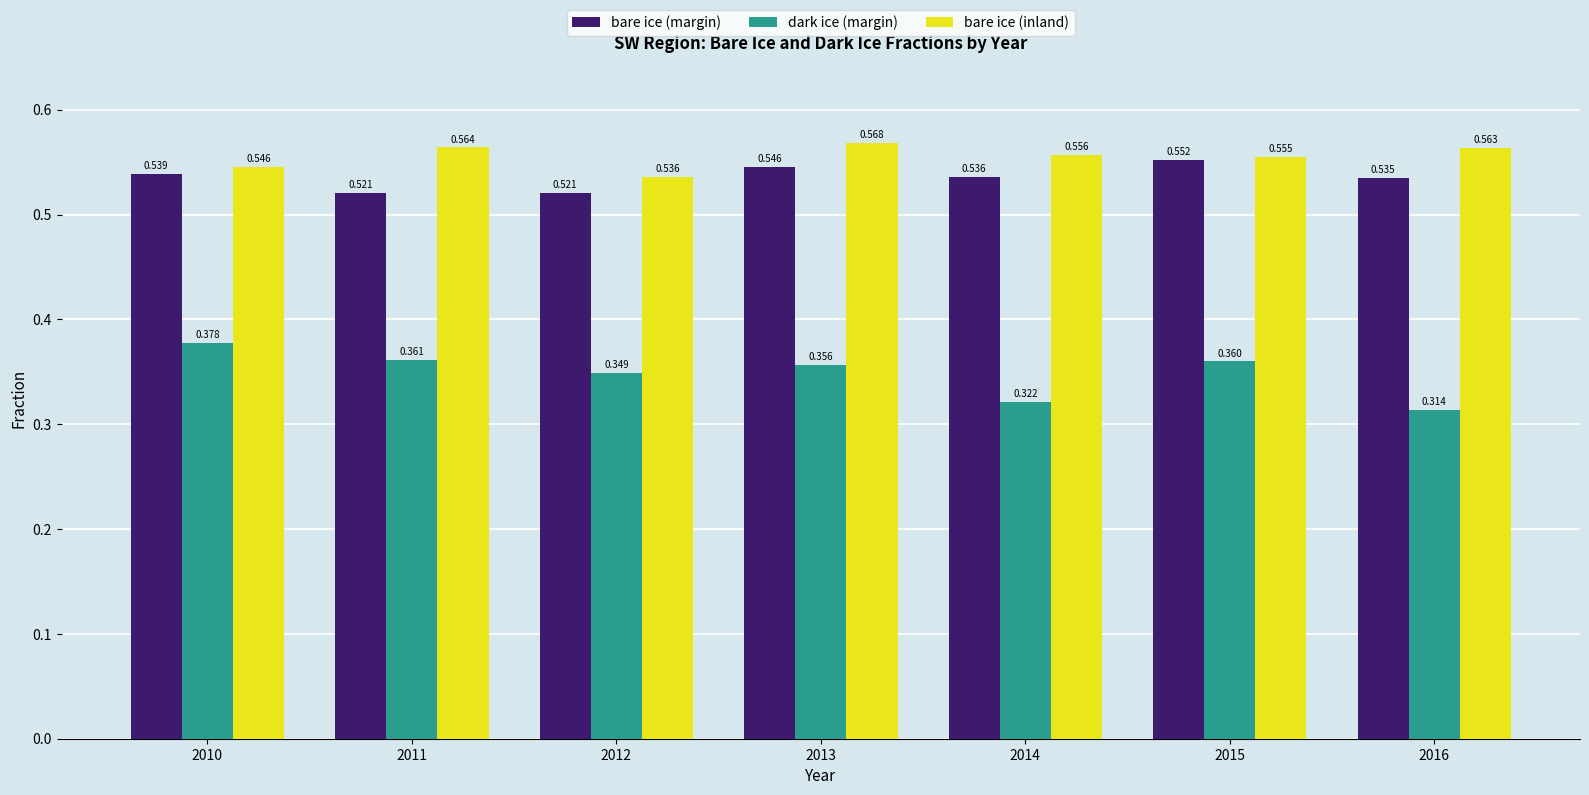

Which series has the largest range (max minus min)?

dark ice (margin)